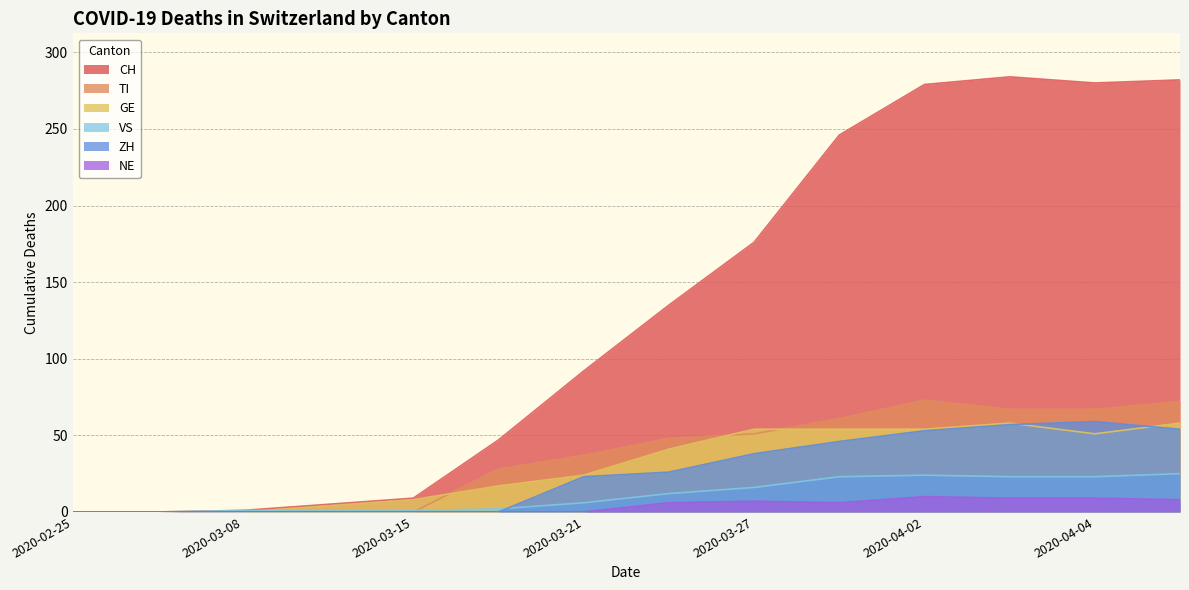

Where do GE and VS first cross each other?

2020-03-08 and 2020-03-11